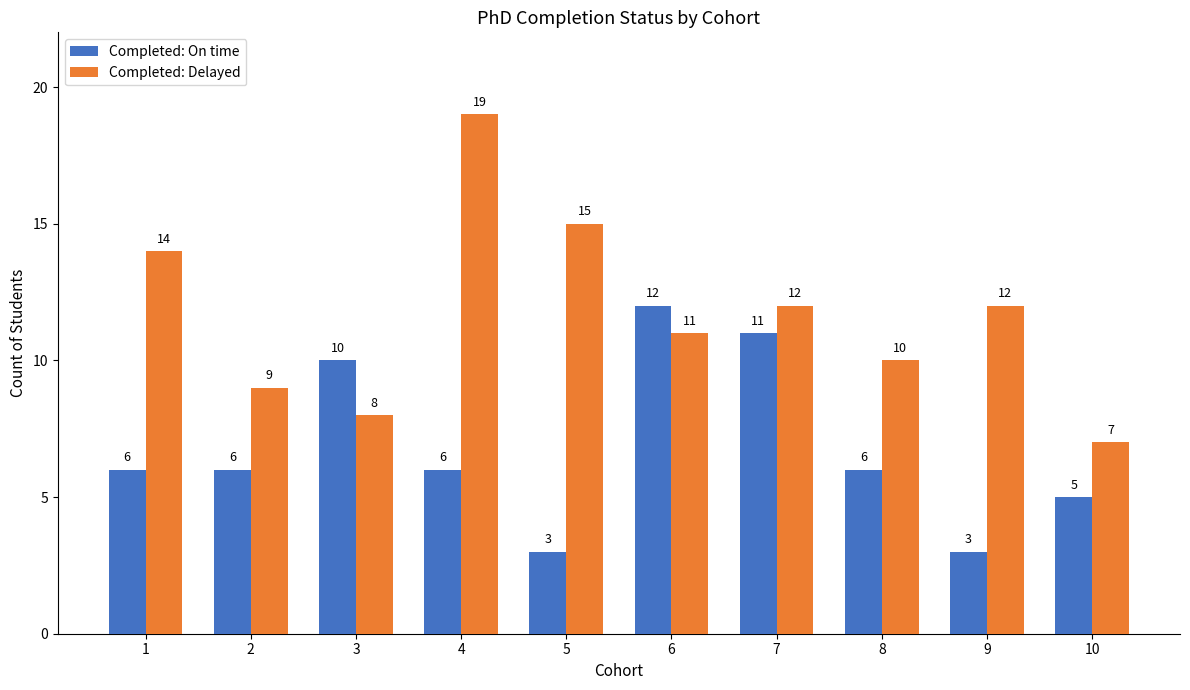

Is the value of Completed: Delayed at 8 greater than the value of Completed: On time at 9?

Yes